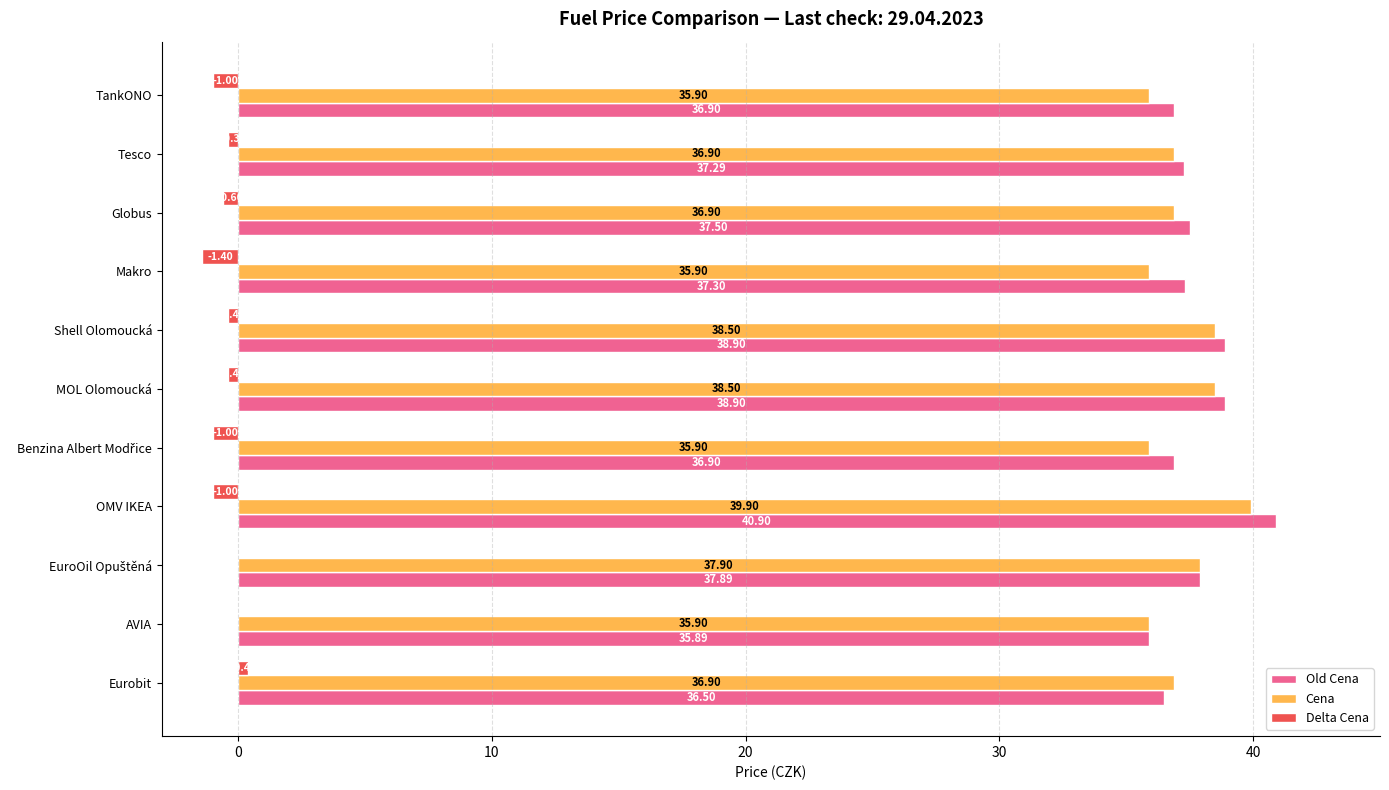

What is the sum of all Delta Cena values?

-5.8